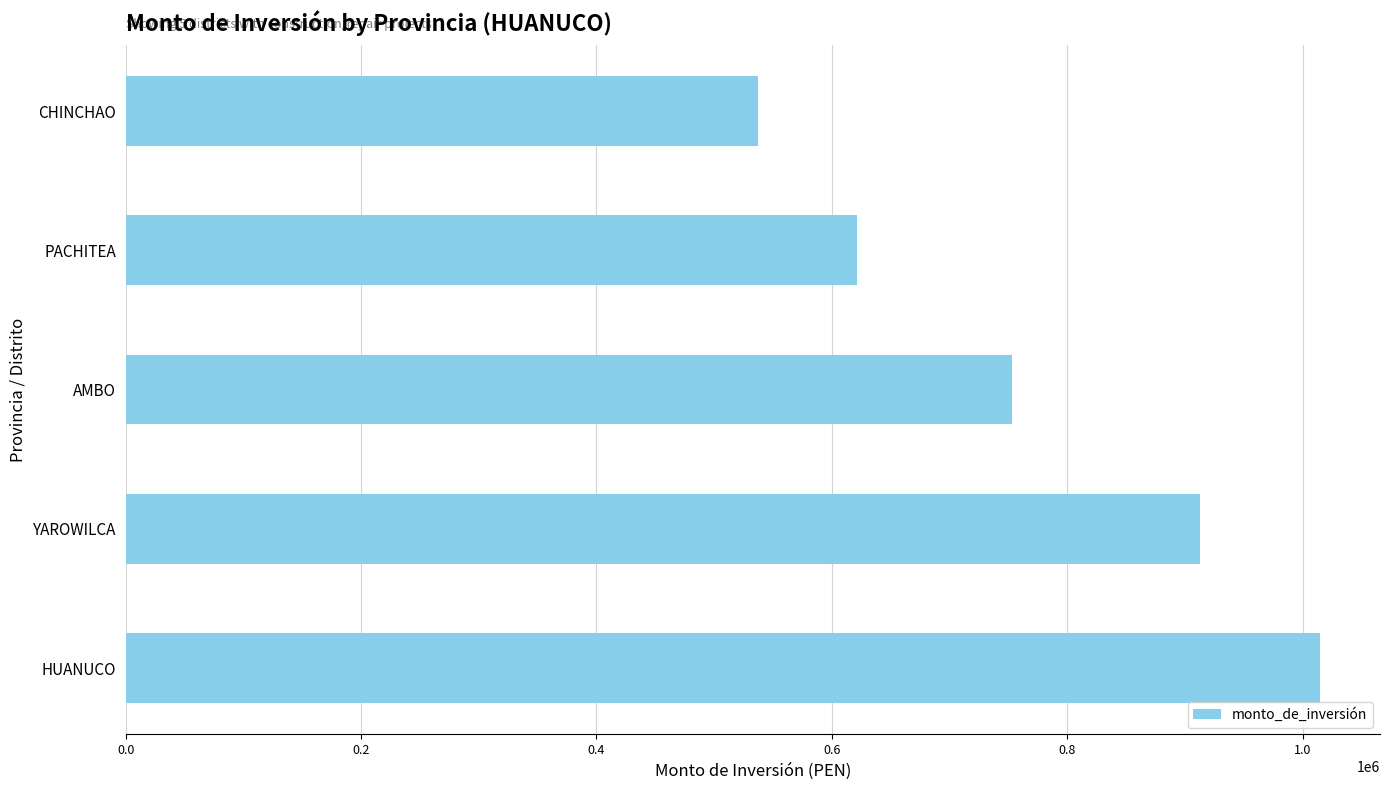

What is the difference between the maximum and minimum values?

477463.0